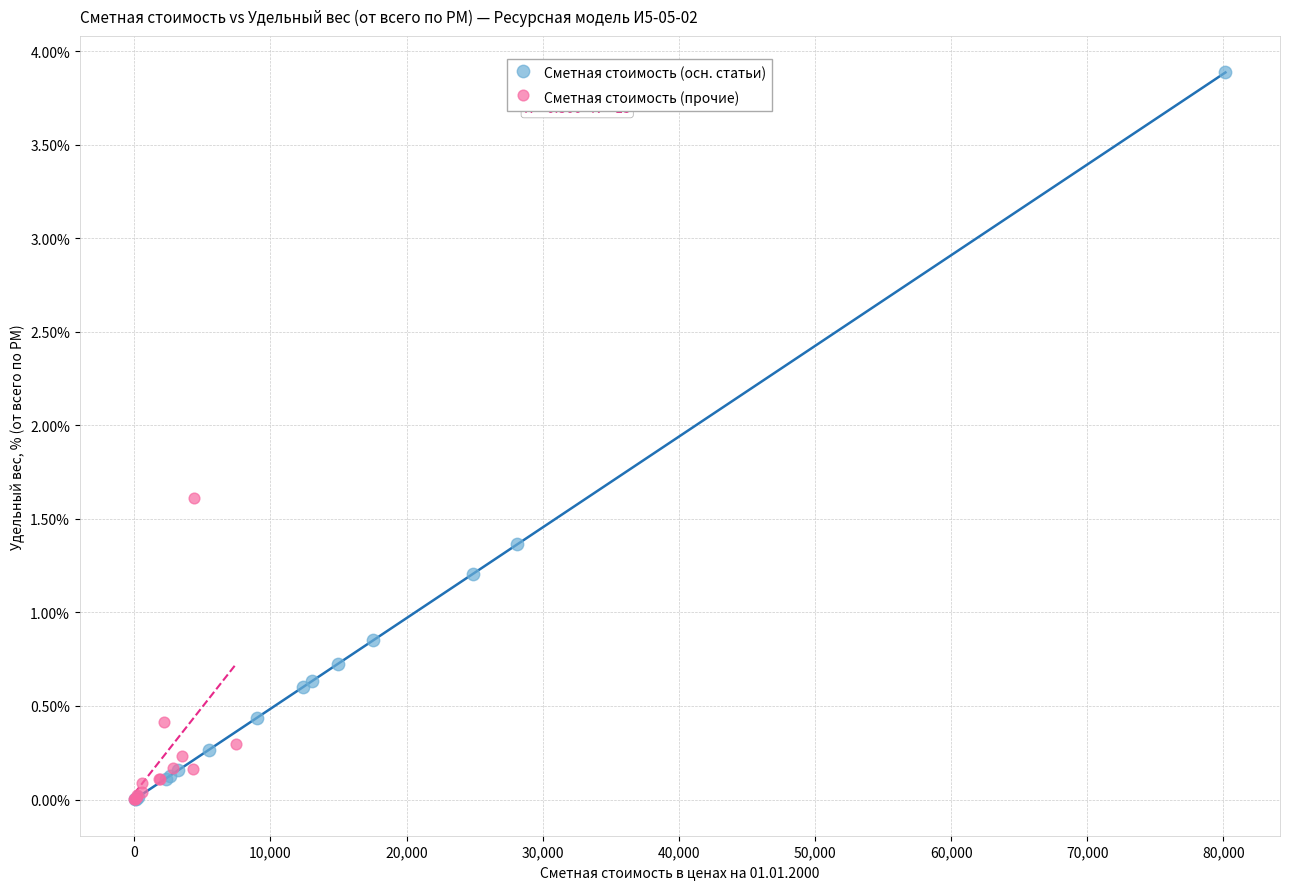

Which series contains the highest Y value?

Сметная стоимость (осн. статьи)